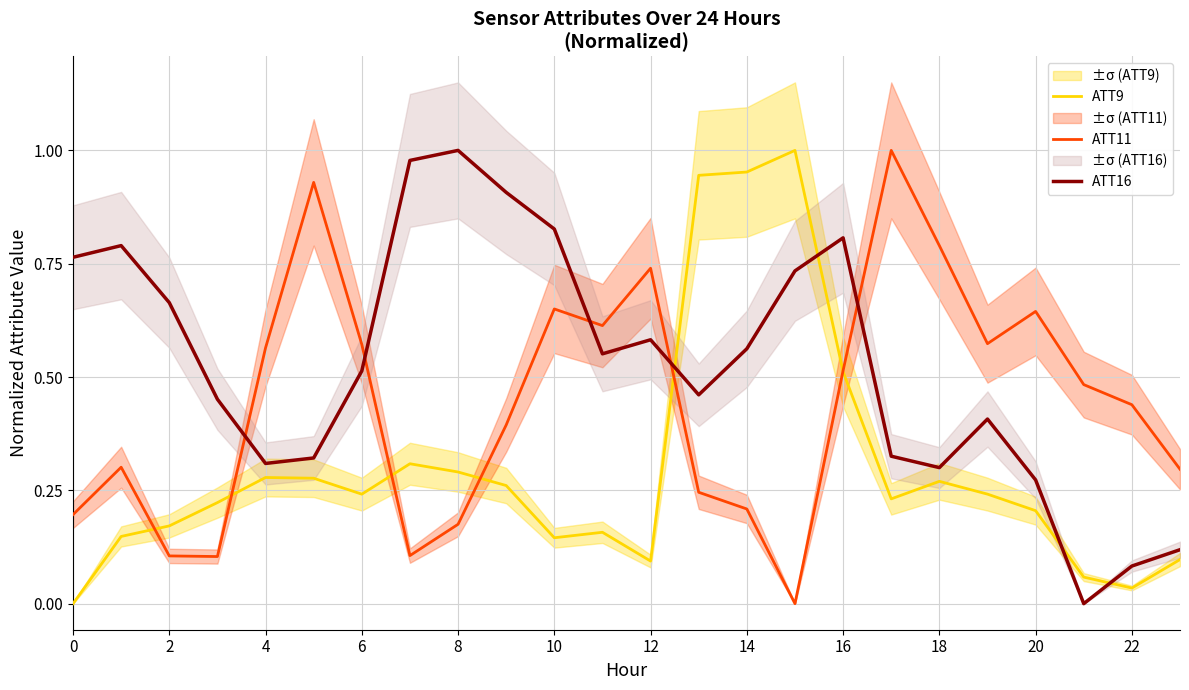

What is the maximum value shown in the chart?

1.0